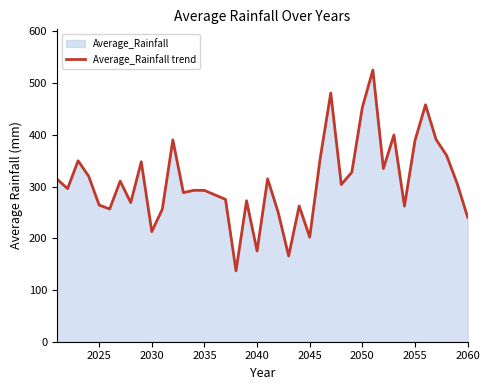

The value at 2040 is 175.4. True or false?

True